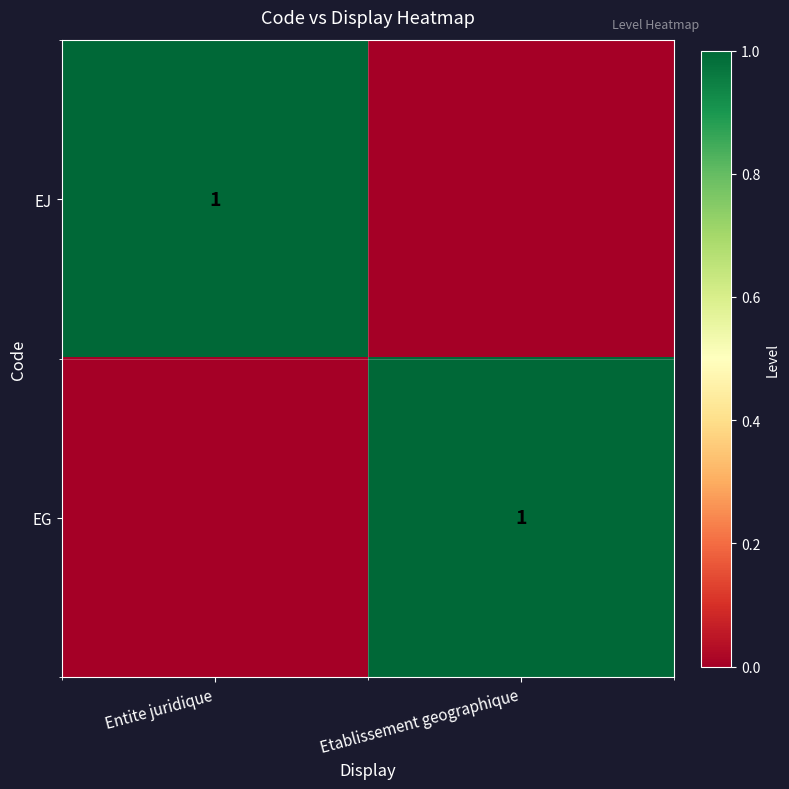

The value of EJ at Entite juridique is 1. True or false?

True